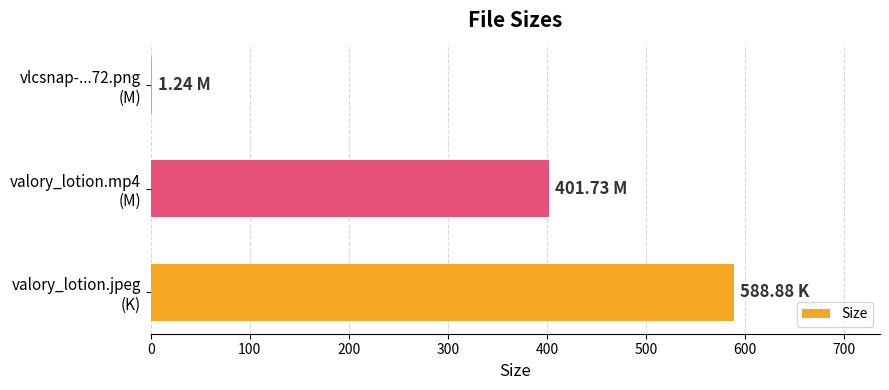

What is the sum of all values?

991.9